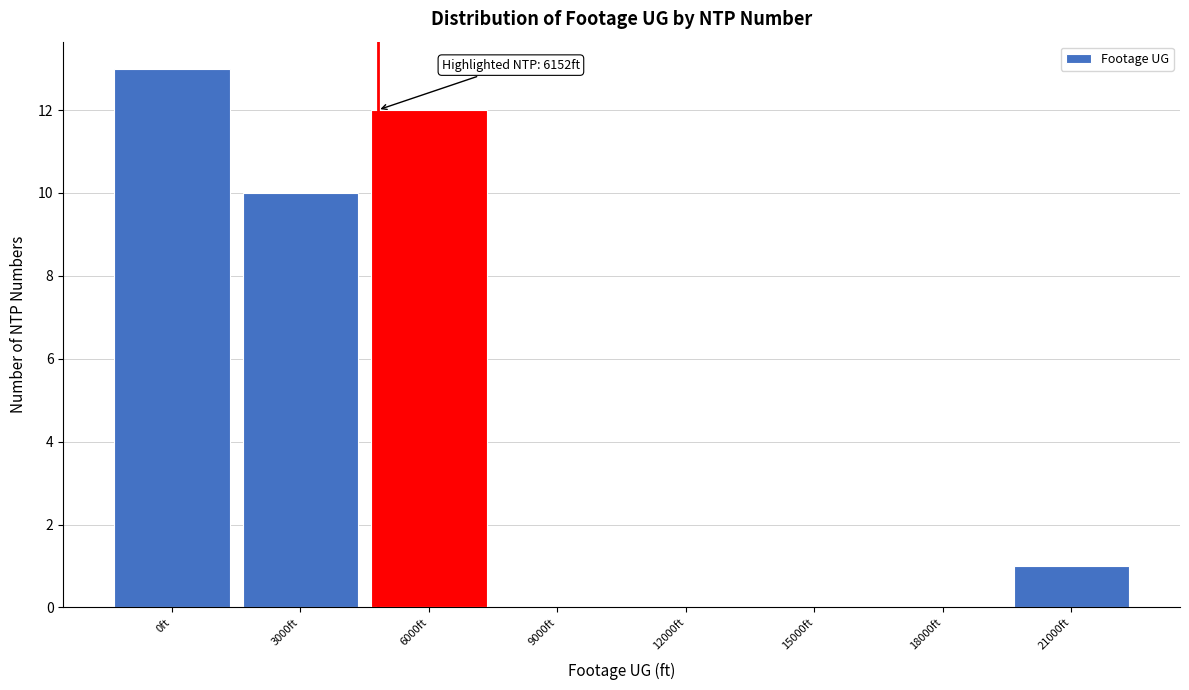

Reading left to right, extract all data points from this chart.

0ft=13	3000ft=10	6000ft=12	9000ft=0	12000ft=0	15000ft=0	18000ft=0	21000ft=1